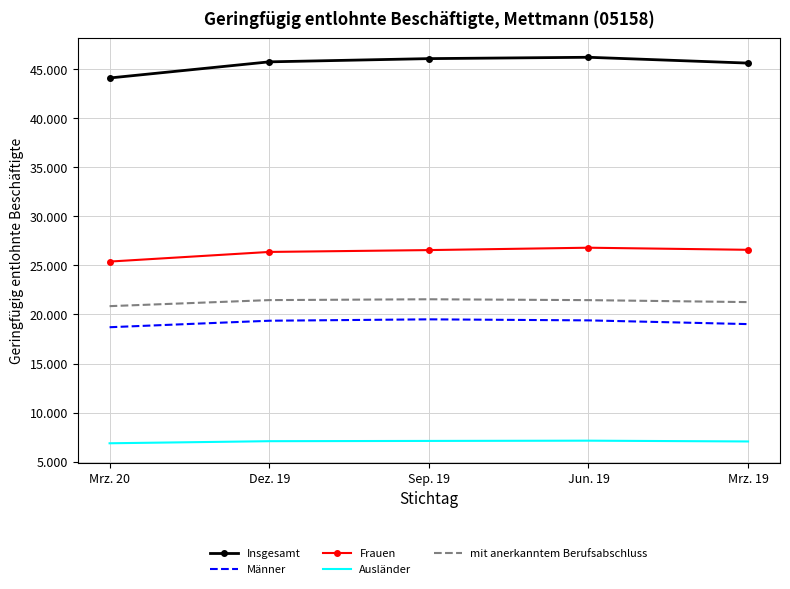

What are all the series names shown in the legend?

Insgesamt, Männer, Frauen, Ausländer, mit anerkanntem Berufsabschluss